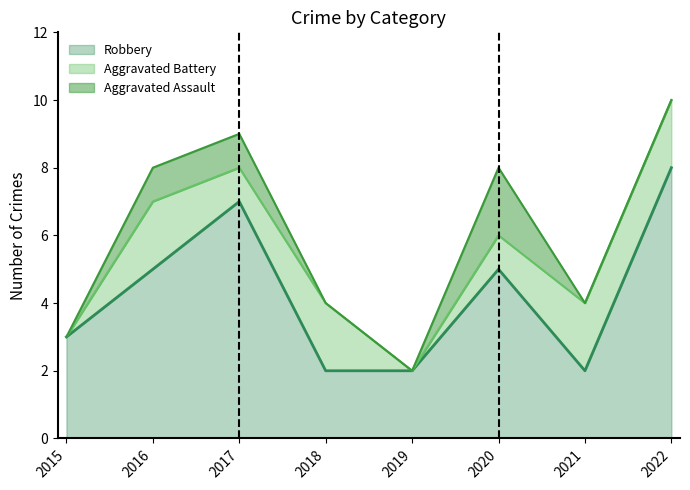

The value of Robbery at 2020 is 3. True or false?

False